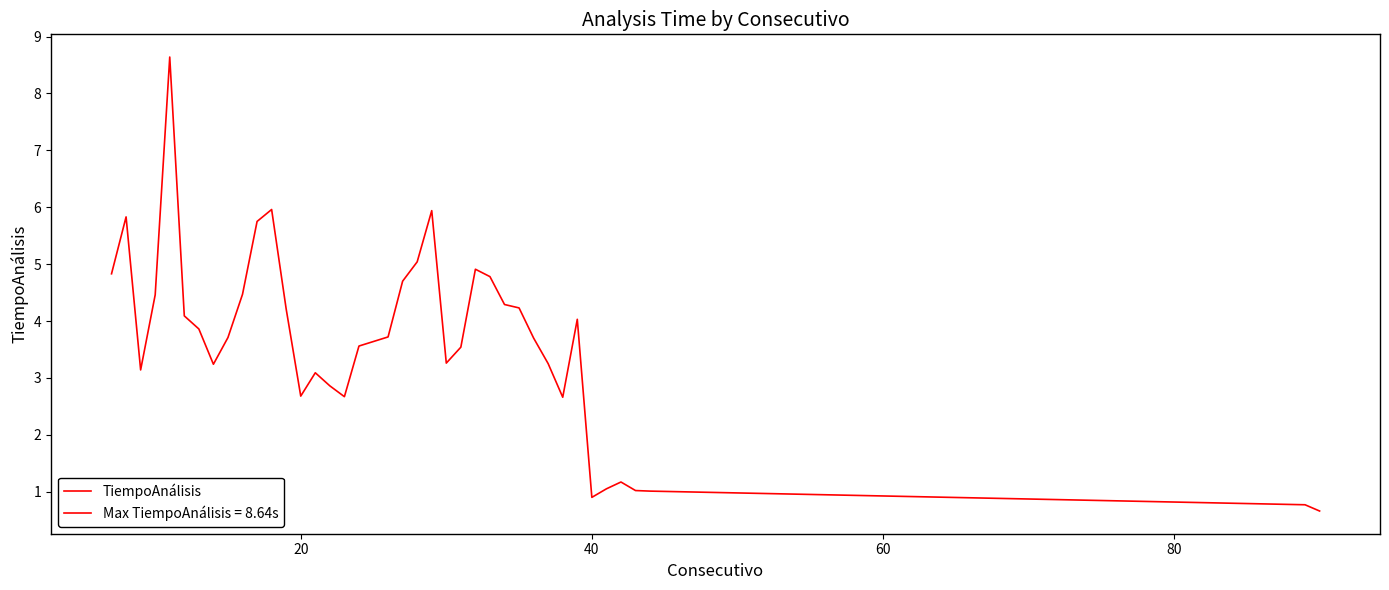

Does the chart have visible grid lines?

No